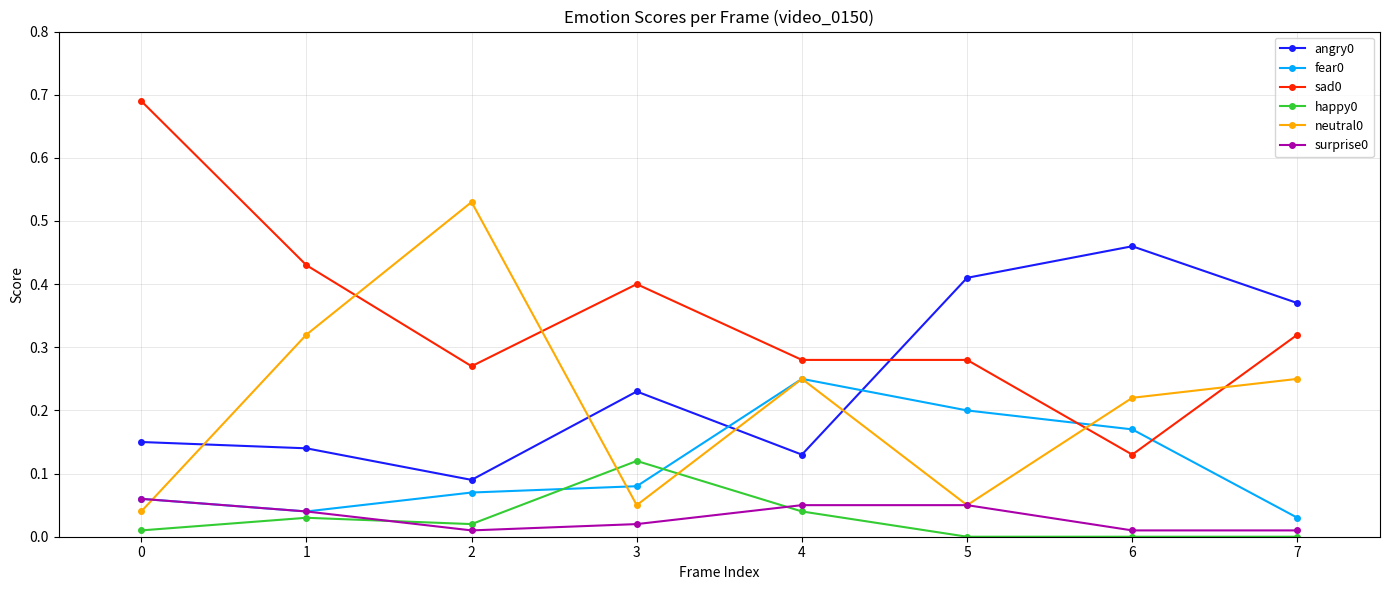

True or false: happy0 has more than 0 points higher than both neighbors.

True